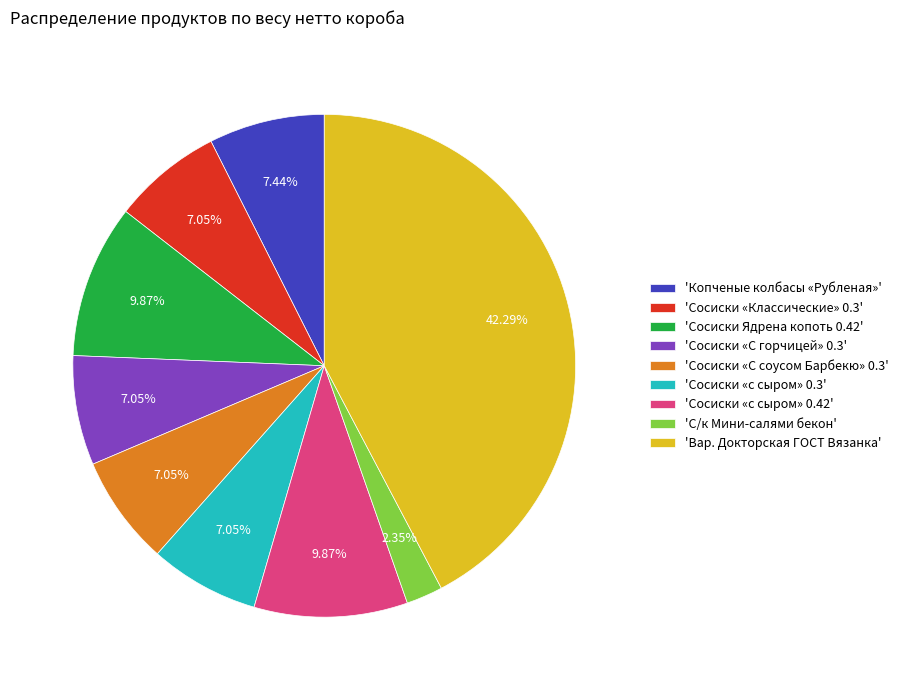

How many segments does this pie chart have?

9